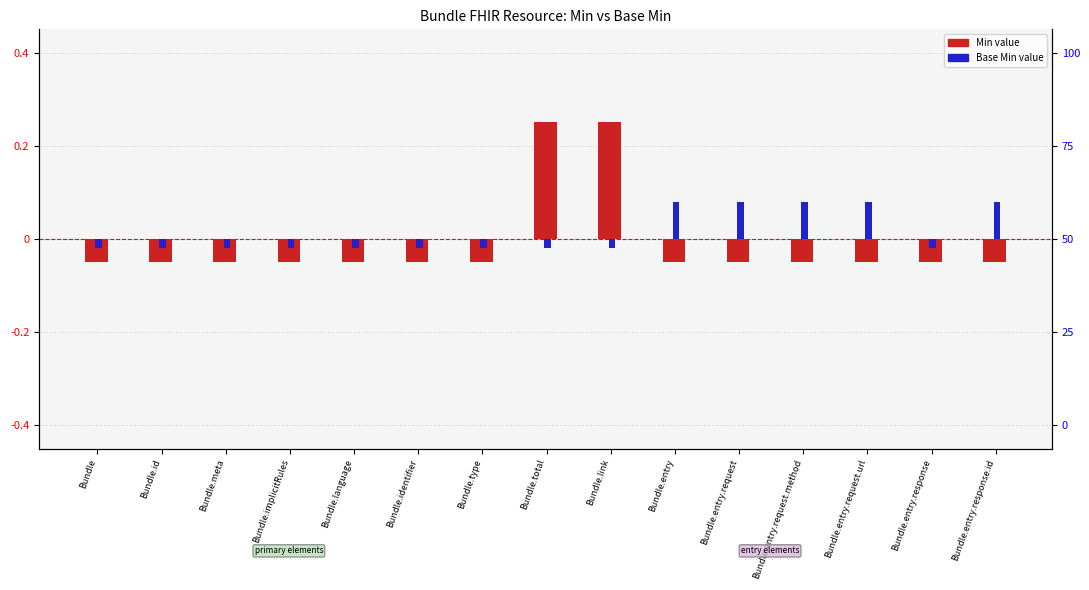

At which label does Base Min reach its minimum?

Bundle